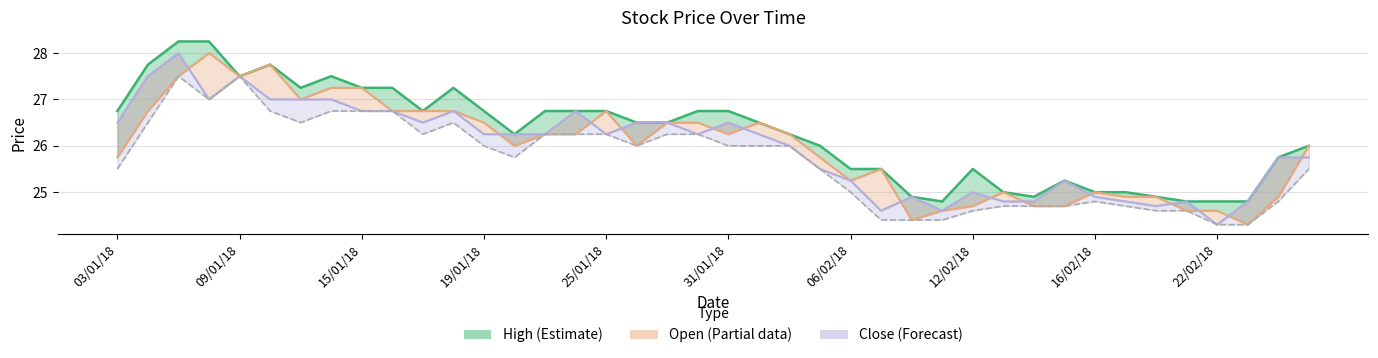

Reading left to right, transcribe all the data shown in this chart.

open: 26.8	27.8	28.2	28.2	27.5	27.8	27.2	27.5	27.2	27.2	26.8	27.2	26.8	26.2	26.8	26.8	26.8	26.5	26.5	26.8	26.8	26.5	26.2	26.0	25.5	25.5	24.9	24.8	25.5	25.0	24.9	25.2	25.0	25.0	24.9	24.8	24.8	24.8	25.8	26.0
close: 25.8	26.8	27.5	28.0	27.5	27.8	27.0	27.2	27.2	26.8	26.8	26.8	26.5	26.0	26.2	26.2	26.8	26.0	26.5	26.5	26.2	26.5	26.2	25.8	25.2	25.5	24.4	24.6	24.7	25.0	24.7	24.7	25.0	24.9	24.9	24.6	24.6	24.3	24.9	26.0
low: 26.5	27.5	28.0	27.0	27.5	27.0	27.0	27.0	26.8	26.8	26.5	26.8	26.2	26.2	26.2	26.8	26.2	26.5	26.5	26.2	26.5	26.2	26.0	25.5	25.2	24.6	24.9	24.6	25.0	24.8	24.8	25.2	24.9	24.8	24.7	24.8	24.3	24.8	25.8	25.8
low_line: 25.5	26.5	27.5	27.0	27.5	26.8	26.5	26.8	26.8	26.8	26.2	26.5	26.0	25.8	26.2	26.2	26.2	26.0	26.2	26.2	26.0	26.0	26.0	25.5	25.0	24.4	24.4	24.4	24.6	24.7	24.7	24.7	24.8	24.7	24.6	24.6	24.3	24.3	24.8	25.5